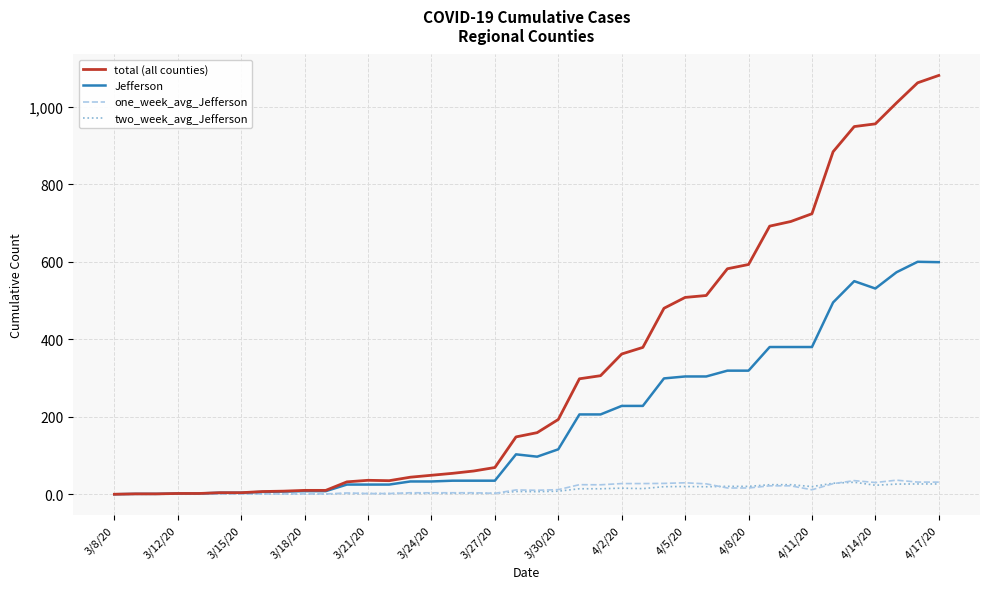

What is the sum of all Jefferson values?

7506.0